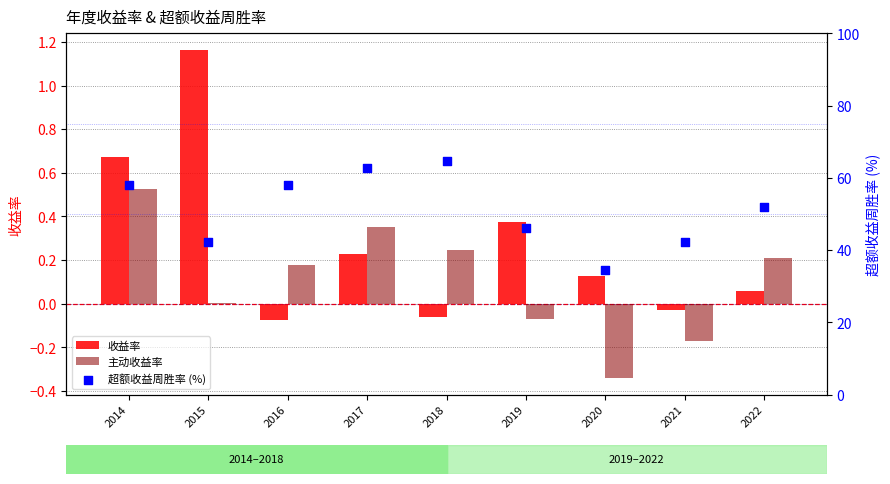

What are all the series names shown in the legend?

收益率, 主动收益率, 超额收益周胜率 (%)